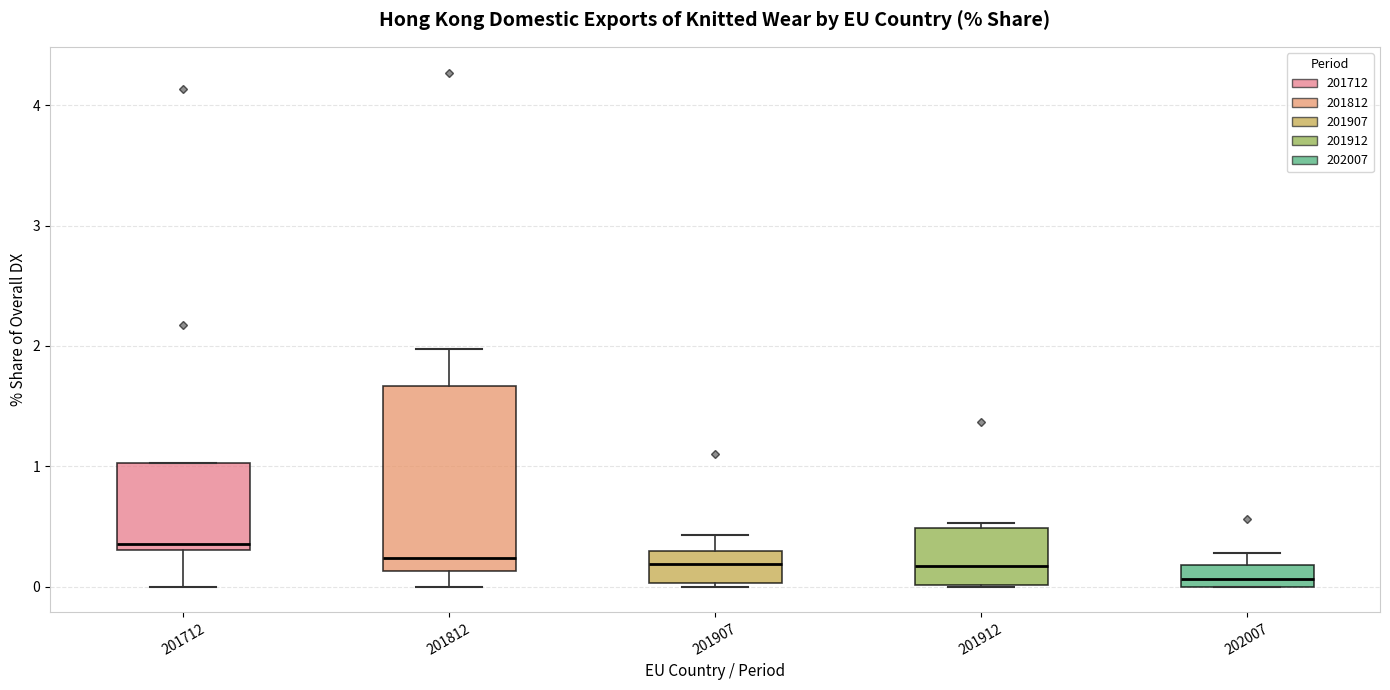

Comparing the boxes themselves (not the whiskers), which one is the tallest?

201812